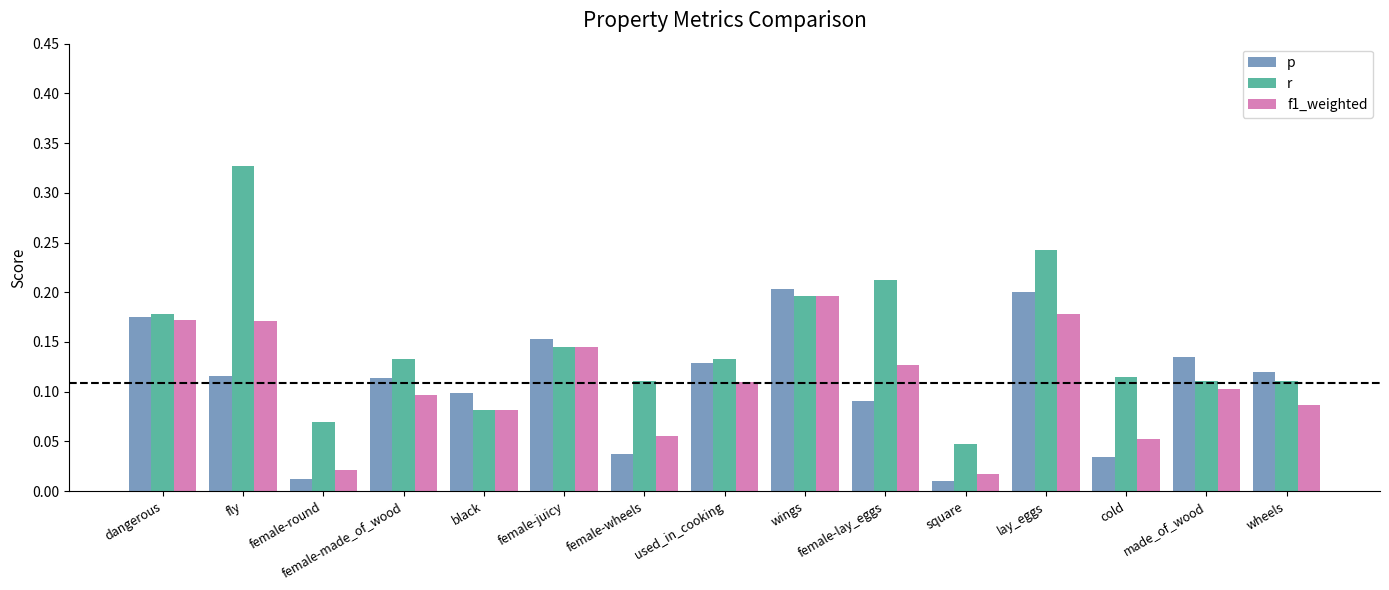

What is the sum of all p values?

1.6